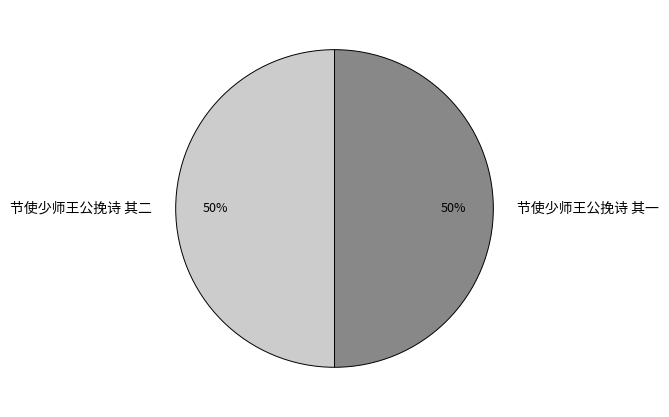

Do 节使少师王公挽诗 其一 and 节使少师王公挽诗 其二 together represent more than half of the pie?

Yes